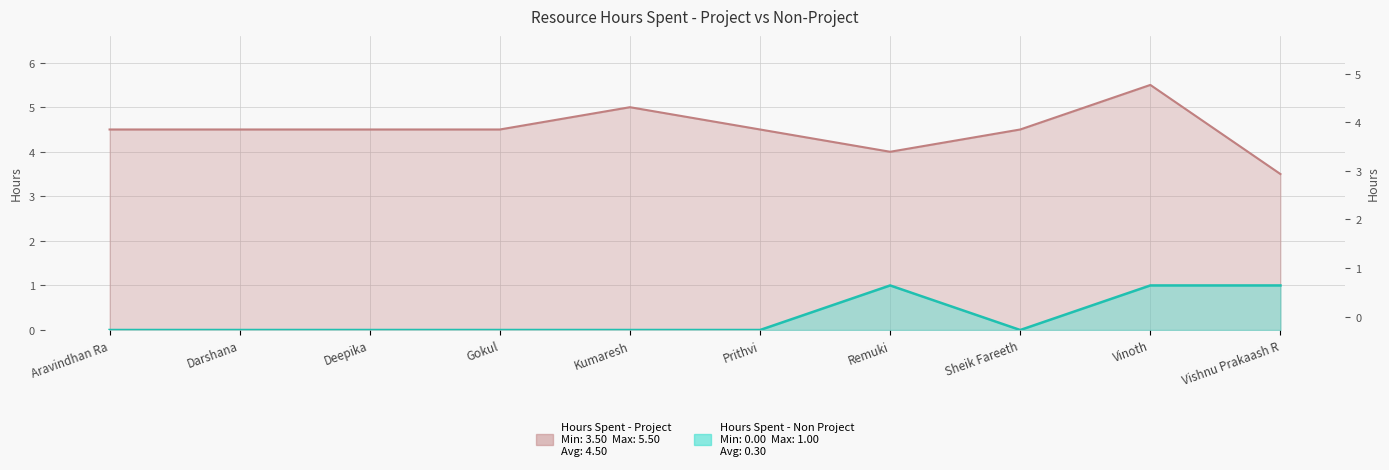

How many series are shown in this chart?

2